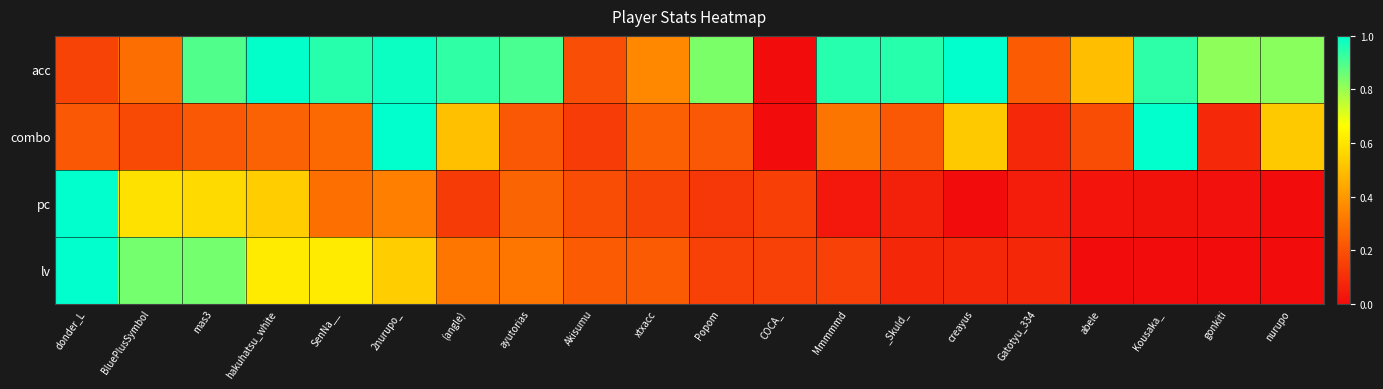

Reading left to right, what are all the values shown in this chart?

acc: donder_L=0.2	BluePlusSymbol=0.3	mas3=0.9	hakuhatsu_white=1.0	SenNa__=0.9	2nurupo_=1.0	(angle)=0.9	ayutorias=0.9	Akisumu=0.2	xtxacc=0.4	Popom=0.8	COCA_=0.0	Mmmmmd=1.0	_Skuld_=0.9	creayus=1.0	Gatotyu_334=0.2	abele=0.5	Kousaka_=0.9	gonkiti=0.8	nurupo=0.8
combo: donder_L=0.2	BluePlusSymbol=0.2	mas3=0.2	hakuhatsu_white=0.3	SenNa__=0.3	2nurupo_=1.0	(angle)=0.5	ayutorias=0.2	Akisumu=0.1	xtxacc=0.2	Popom=0.2	COCA_=0.0	Mmmmmd=0.3	_Skuld_=0.2	creayus=0.5	Gatotyu_334=0.1	abele=0.2	Kousaka_=1.0	gonkiti=0.1	nurupo=0.5
pc: donder_L=1.0	BluePlusSymbol=0.6	mas3=0.6	hakuhatsu_white=0.5	SenNa__=0.3	2nurupo_=0.3	(angle)=0.1	ayutorias=0.3	Akisumu=0.2	xtxacc=0.2	Popom=0.1	COCA_=0.2	Mmmmmd=0.0	_Skuld_=0.1	creayus=0.0	Gatotyu_334=0.0	abele=0.0	Kousaka_=0.0	gonkiti=0.0	nurupo=0.0
lv: donder_L=1.0	BluePlusSymbol=0.8	mas3=0.8	hakuhatsu_white=0.6	SenNa__=0.6	2nurupo_=0.5	(angle)=0.3	ayutorias=0.3	Akisumu=0.2	xtxacc=0.2	Popom=0.2	COCA_=0.2	Mmmmmd=0.2	_Skuld_=0.1	creayus=0.1	Gatotyu_334=0.1	abele=0.0	Kousaka_=0.0	gonkiti=0.0	nurupo=0.0